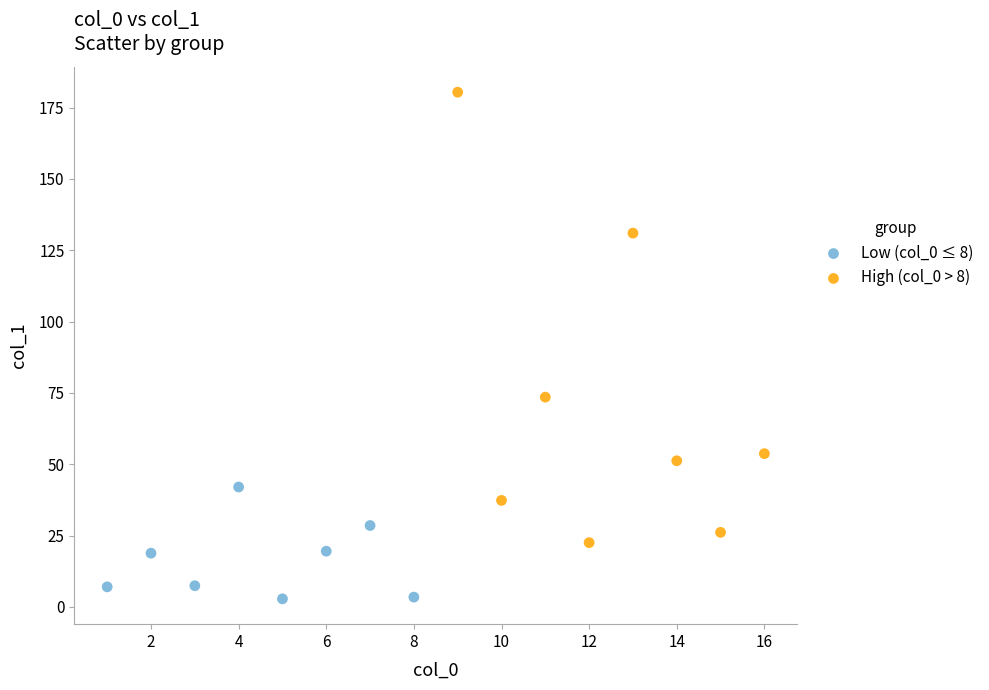

Which series has the widest spread of Y values?

High (col_0 > 8)